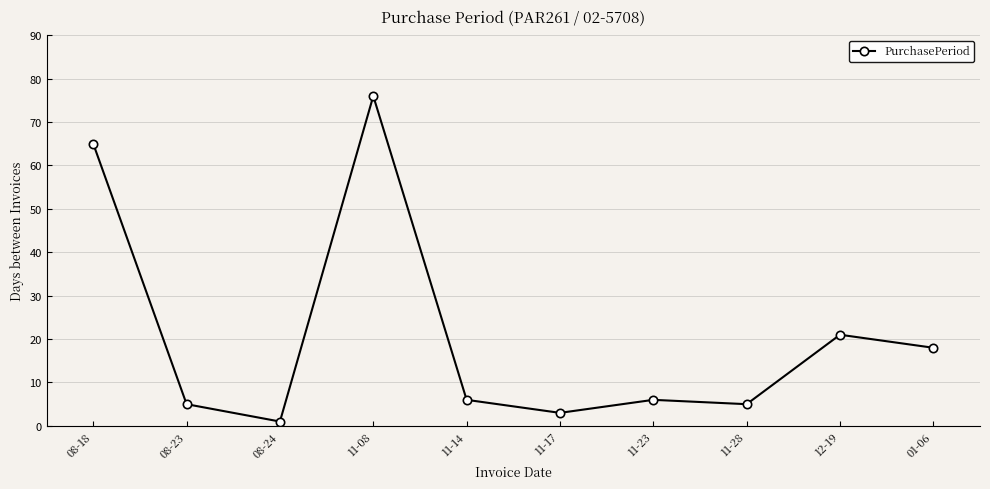

Reading right to left, transcribe all the data shown in this chart.

18	21	5	6	3	6	76	1	5	65